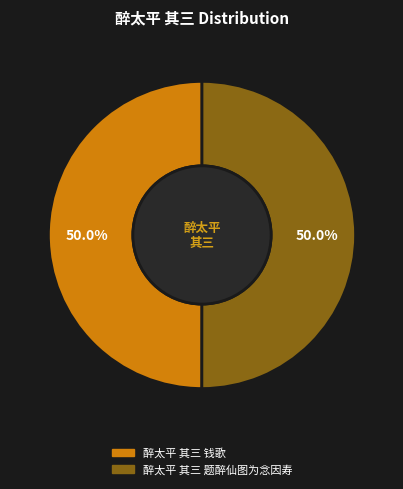

Count the number of slices in the pie.

2